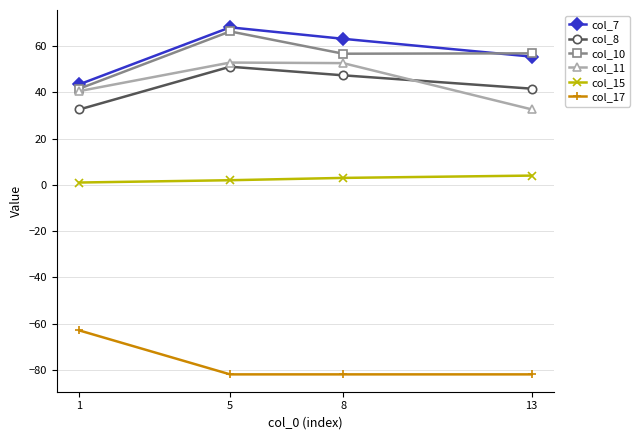

How many data points does each series have?

4